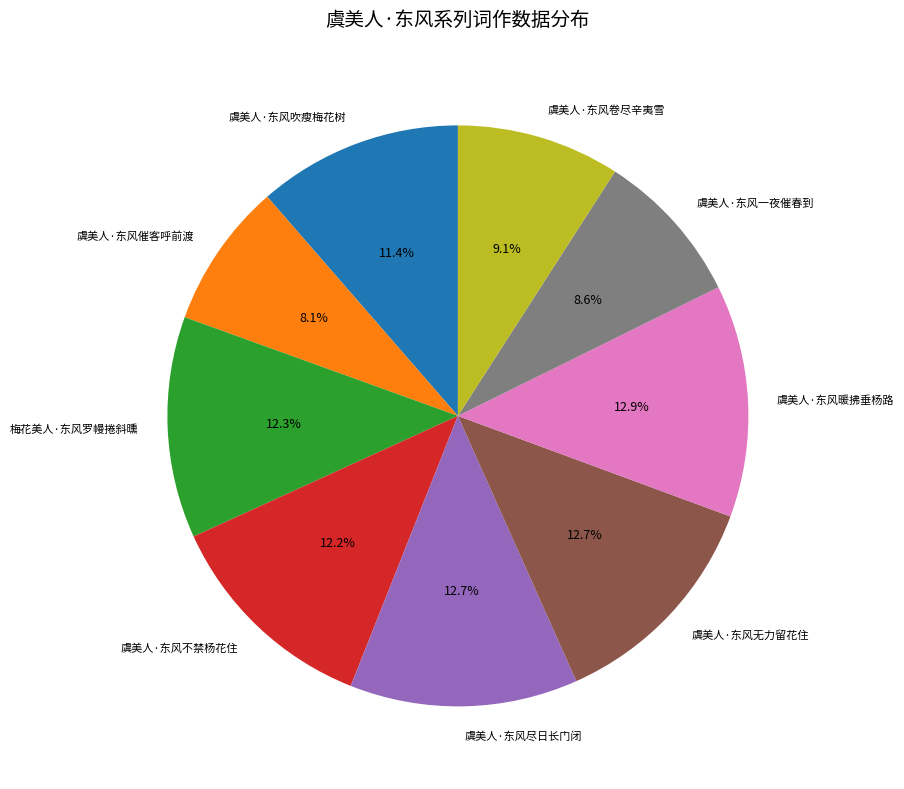

Between 虞美人·东风吹瘦梅花树 and 梅花美人·东风罗幔捲斜曛, which is larger?

梅花美人·东风罗幔捲斜曛